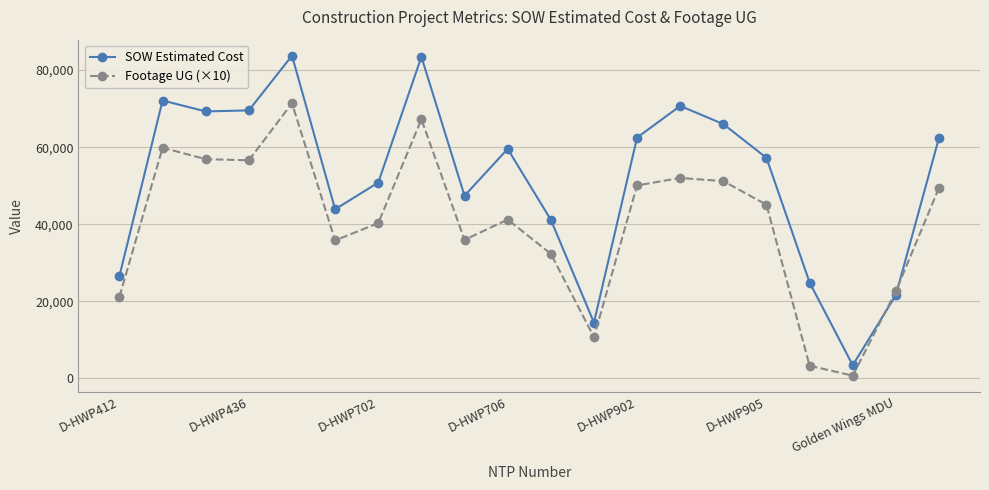

What is the value of the Footage UG (×10) point at the 5th from the left?

71400.0